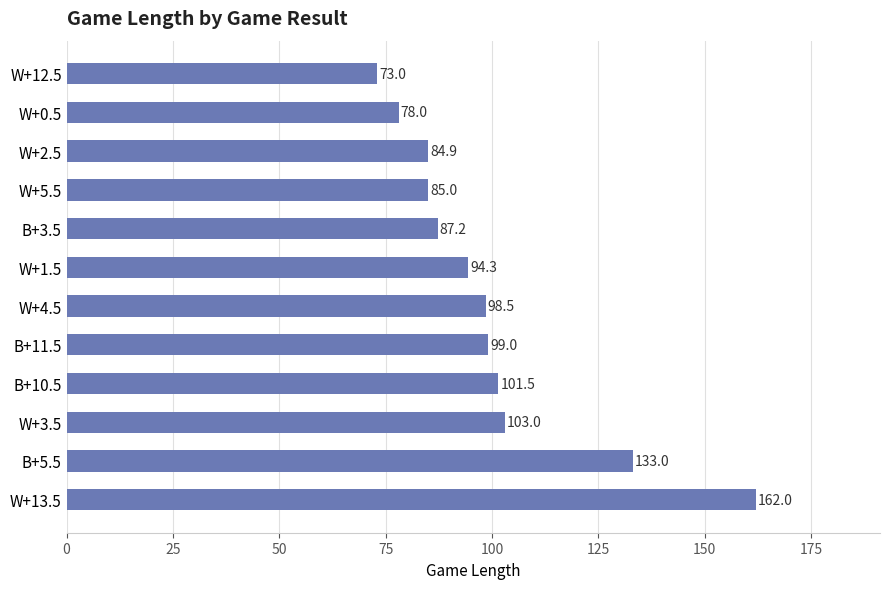

List the labels in order of value, smallest first.

W+12.5, W+0.5, W+2.5, W+5.5, B+3.5, W+1.5, W+4.5, B+11.5, B+10.5, W+3.5, B+5.5, W+13.5